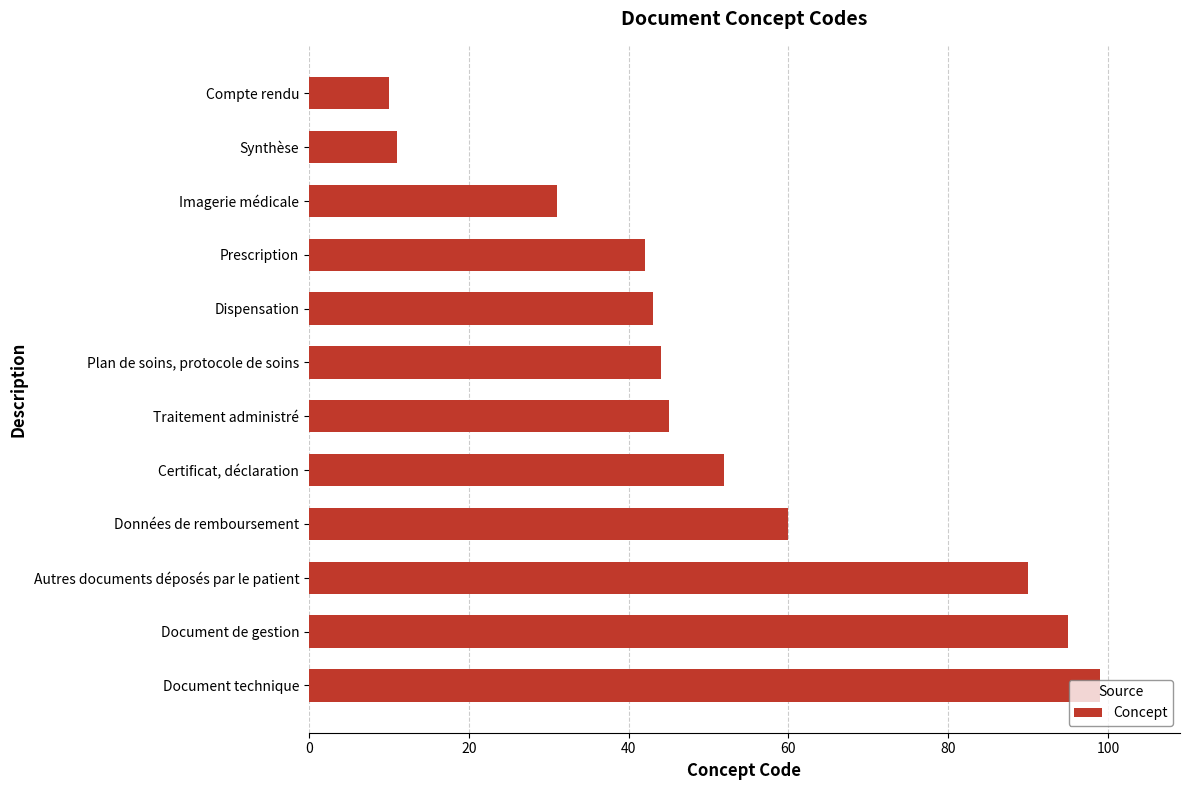

How many bars are there in total?

12